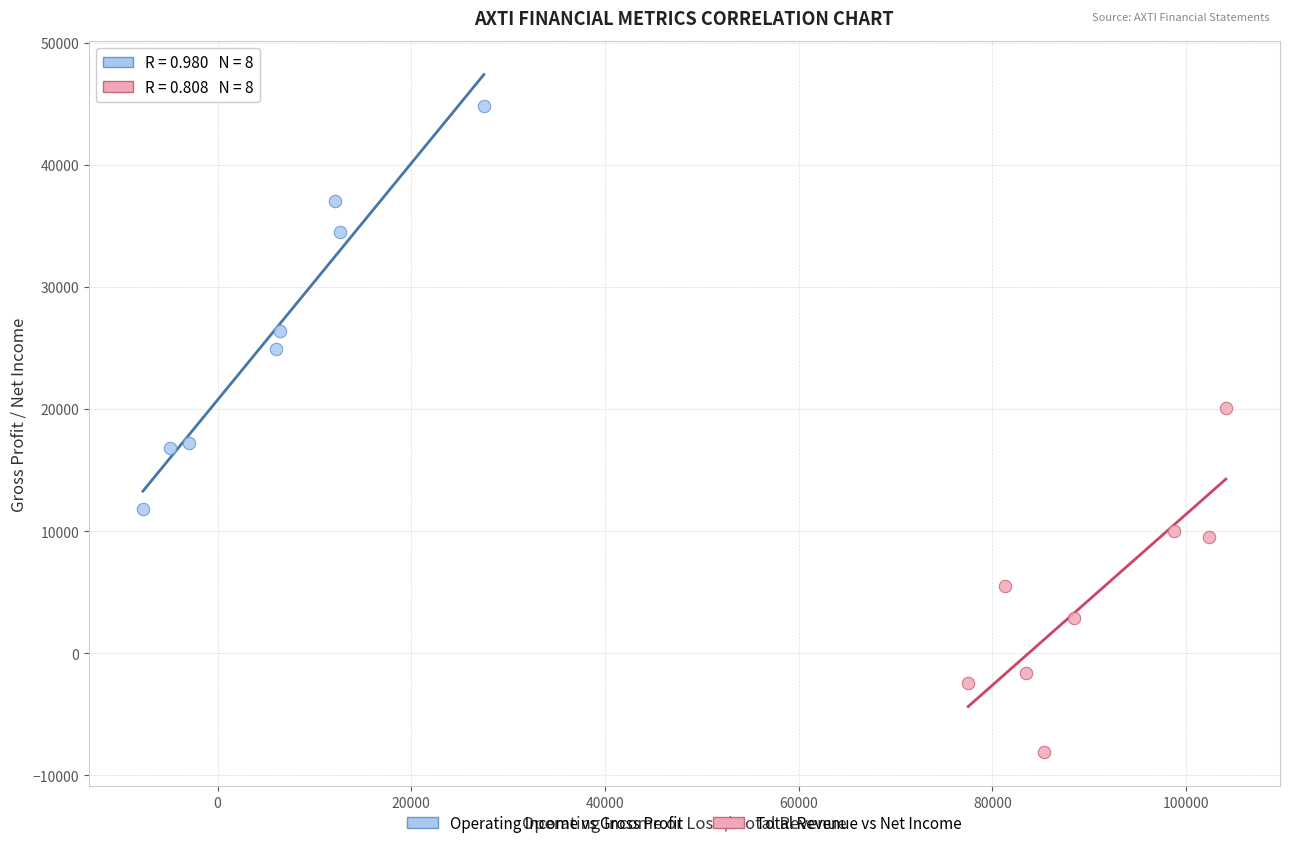

What are all the series names shown in the legend?

Operating Income vs Gross Profit, Total Revenue vs Net Income